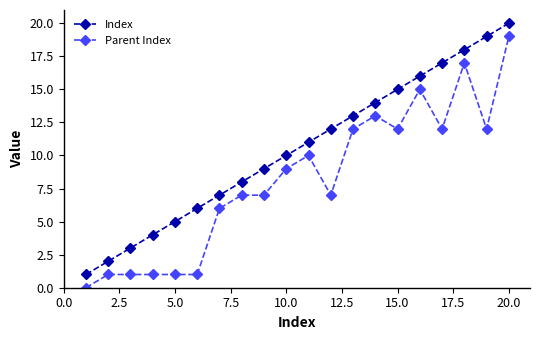

Reading left to right, transcribe all the data shown in this chart.

Index: 1	2	3	4	5	6	7	8	9	10	11	12	13	14	15	16	17	18	19	20
Parent Index: 0	1	1	1	1	1	6	7	7	9	10	7	12	13	12	15	12	17	12	19